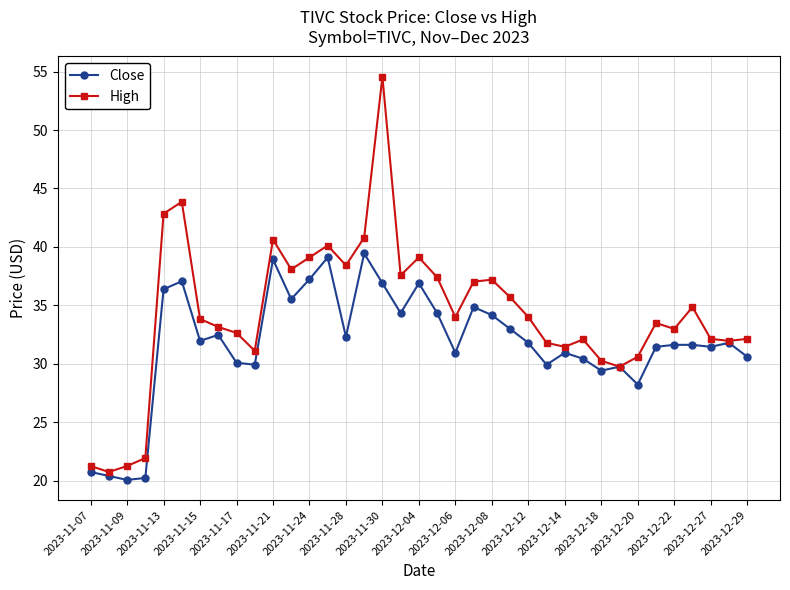

Which series has the largest range (max minus min)?

High